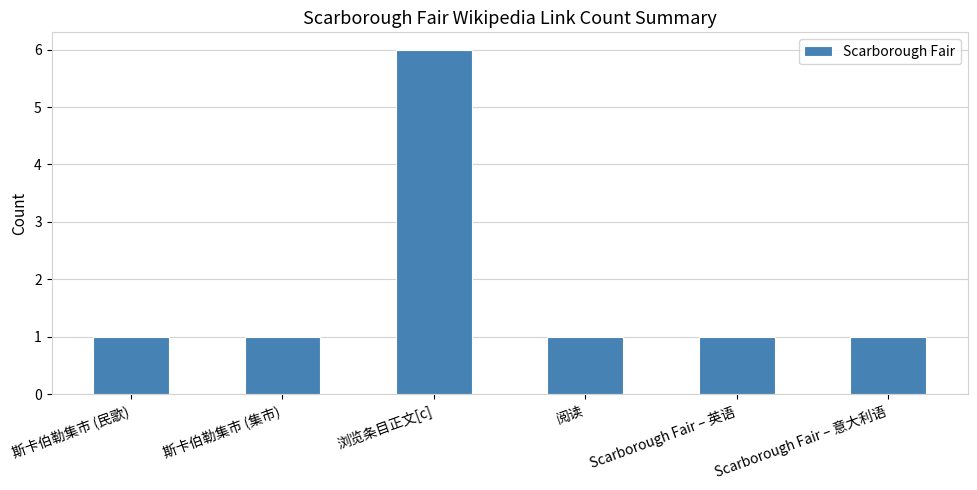

What is the ratio of the value at 斯卡伯勒集市 (集市) to the value at Scarborough Fair – 意大利语?

1.0